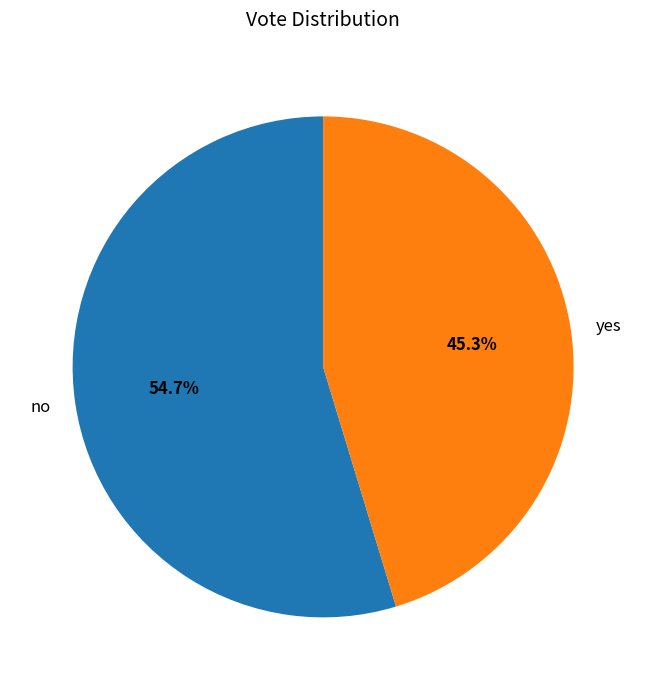

Is yes the majority of the pie?

No